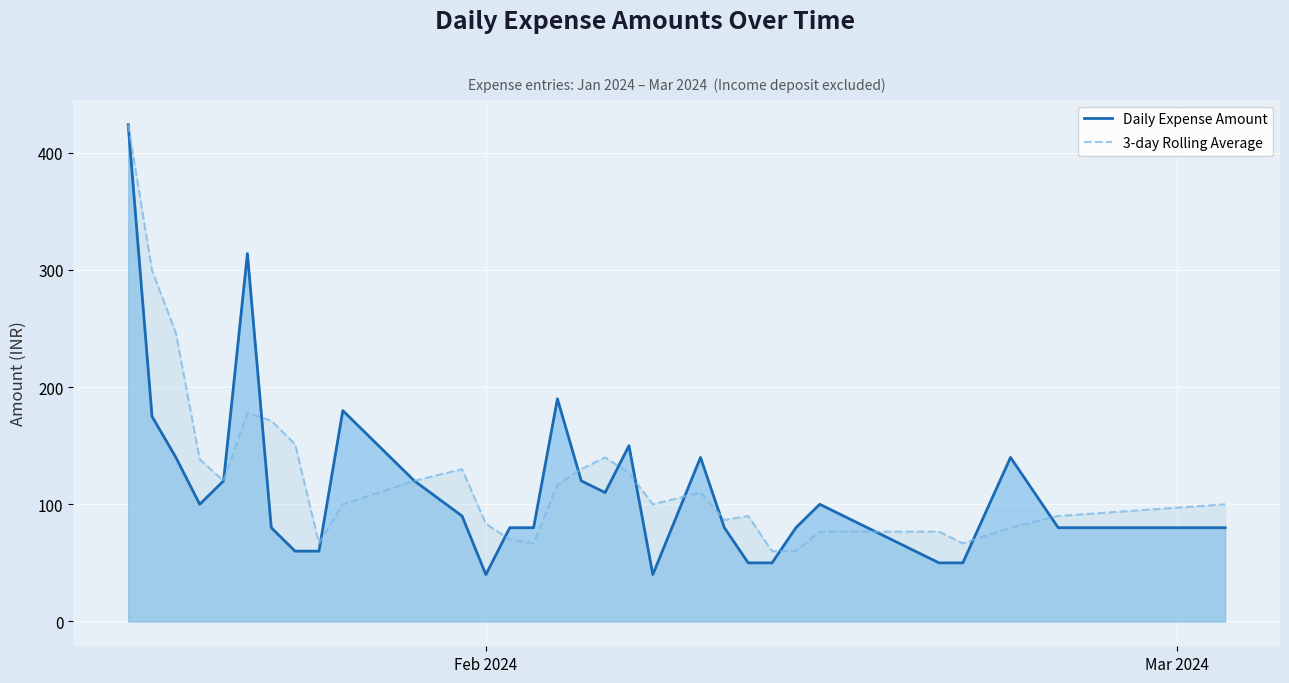

Which series has the widest spread of values?

Daily Expense Amount